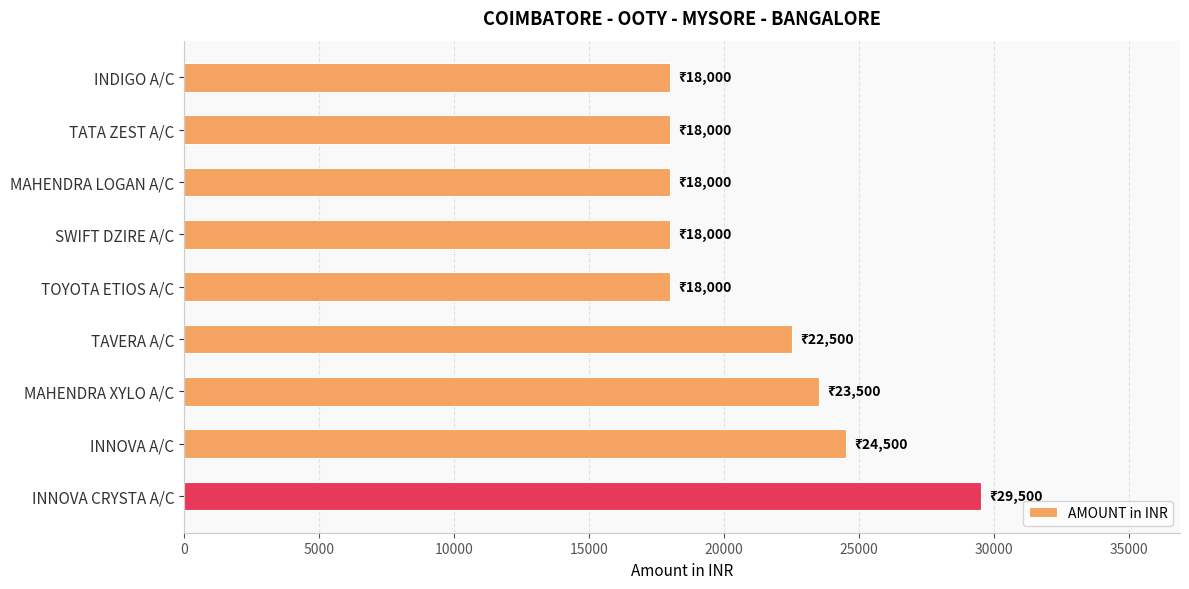

Which has a higher value, MAHENDRA LOGAN A/C or MAHENDRA XYLO A/C?

MAHENDRA XYLO A/C